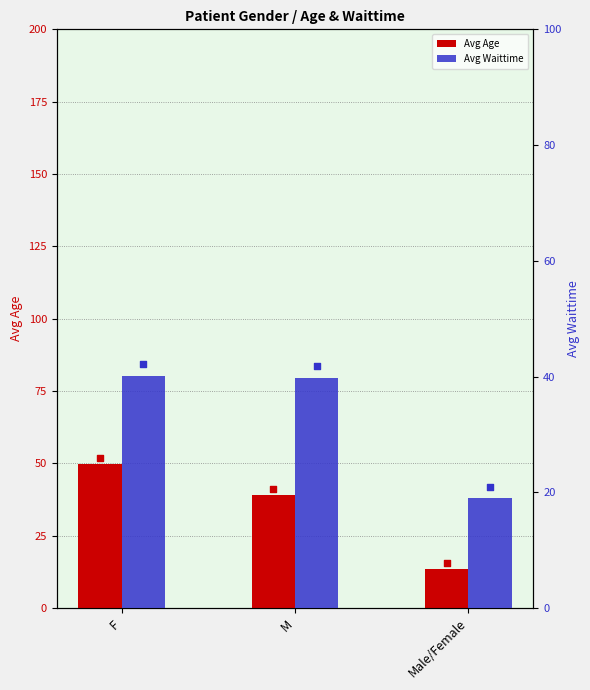

What are all the series names shown in the legend?

Avg Age, Avg Waittime